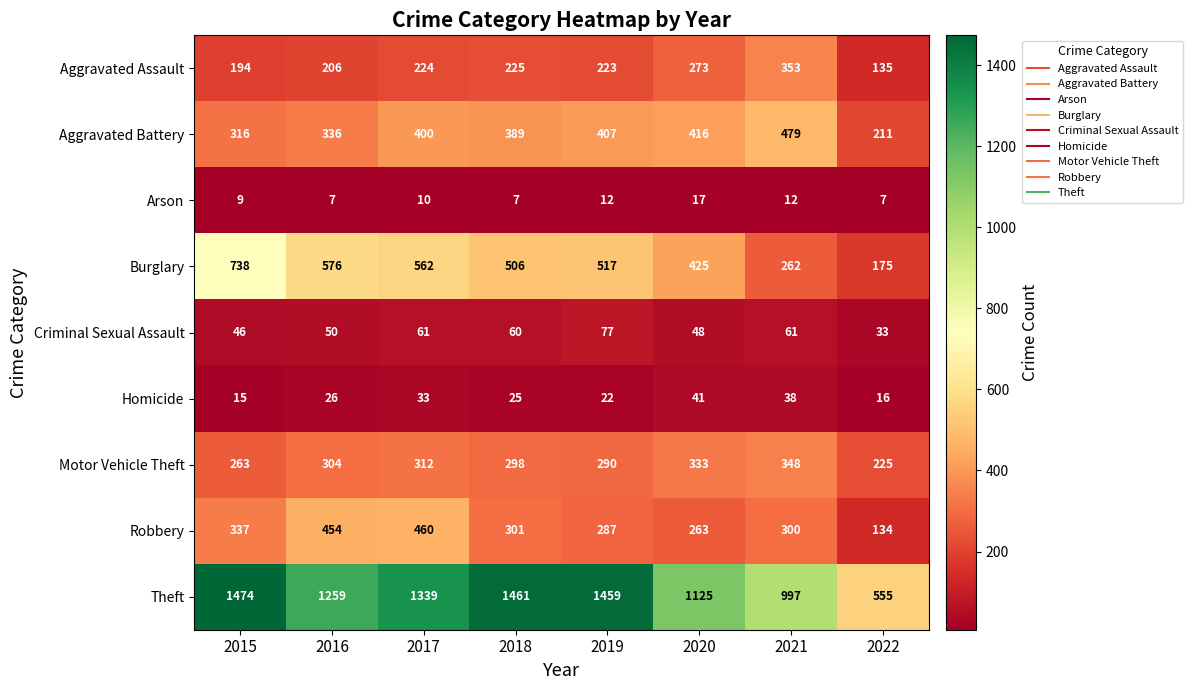

Count the number of categories in the chart.

8